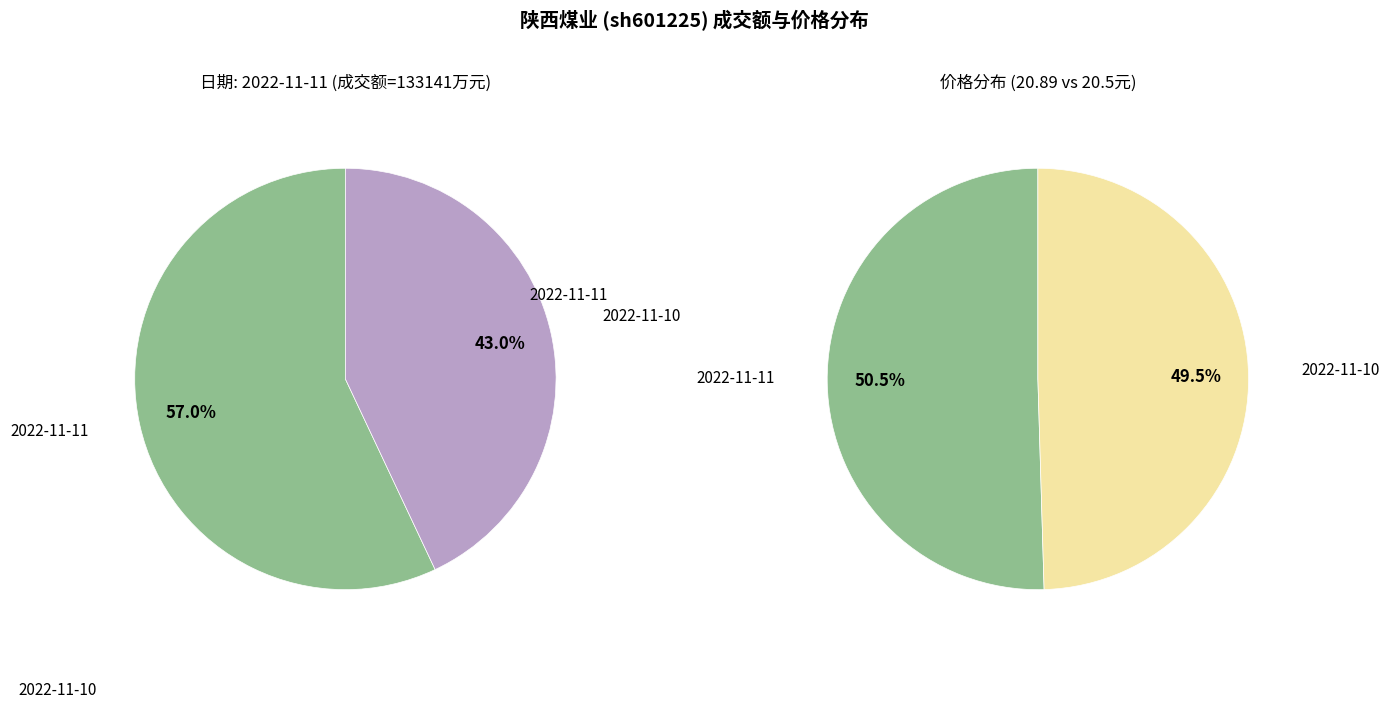

To the nearest percent, what is the difference between the 2022-11-10 and 2022-11-11 slice percentages?

14%